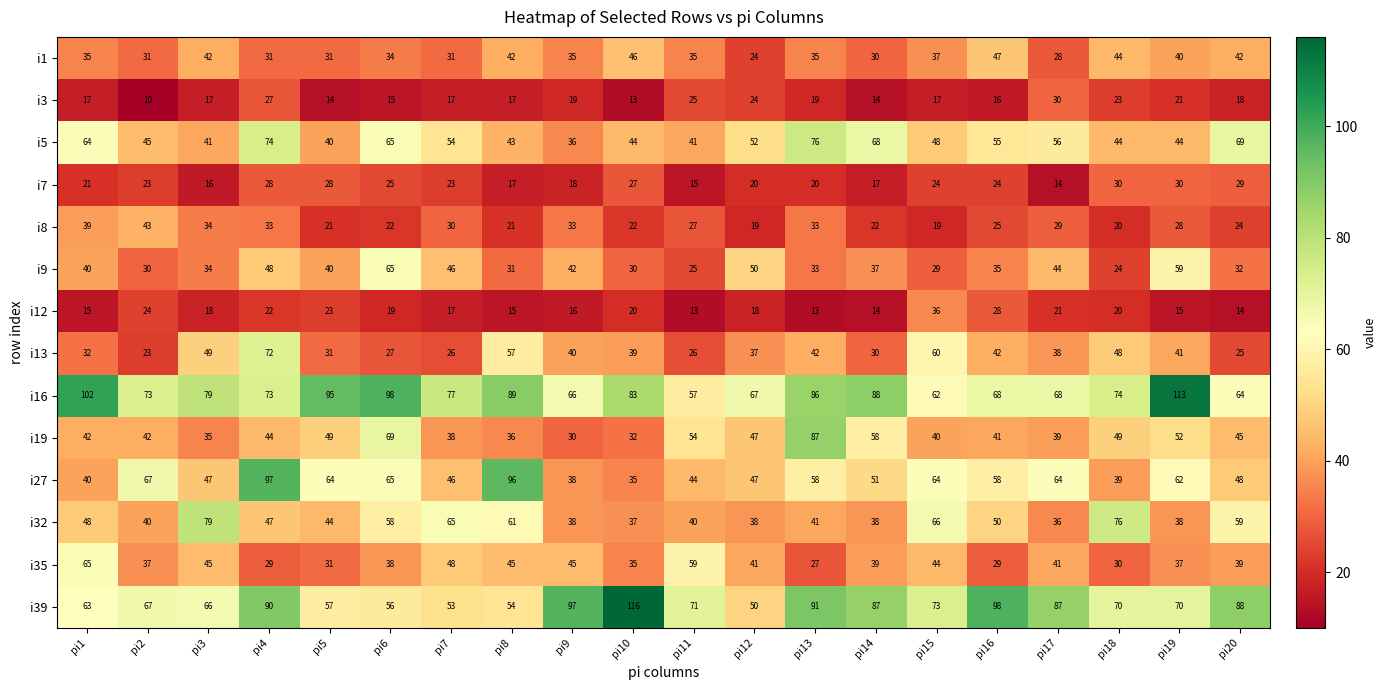

Which series has the largest range (max minus min)?

i39